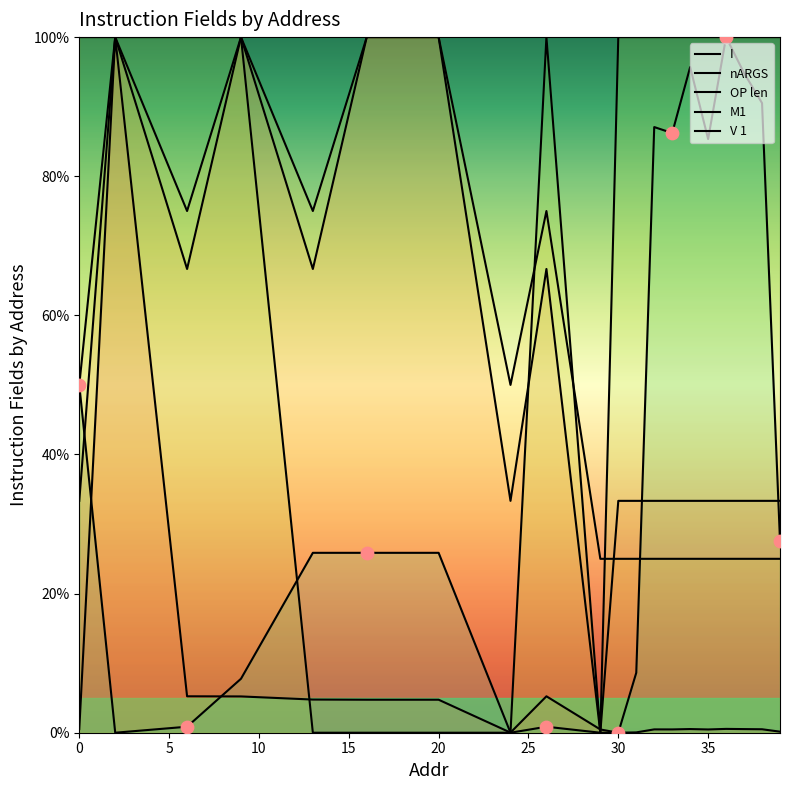

What is the total value across all series at 35?

83.4